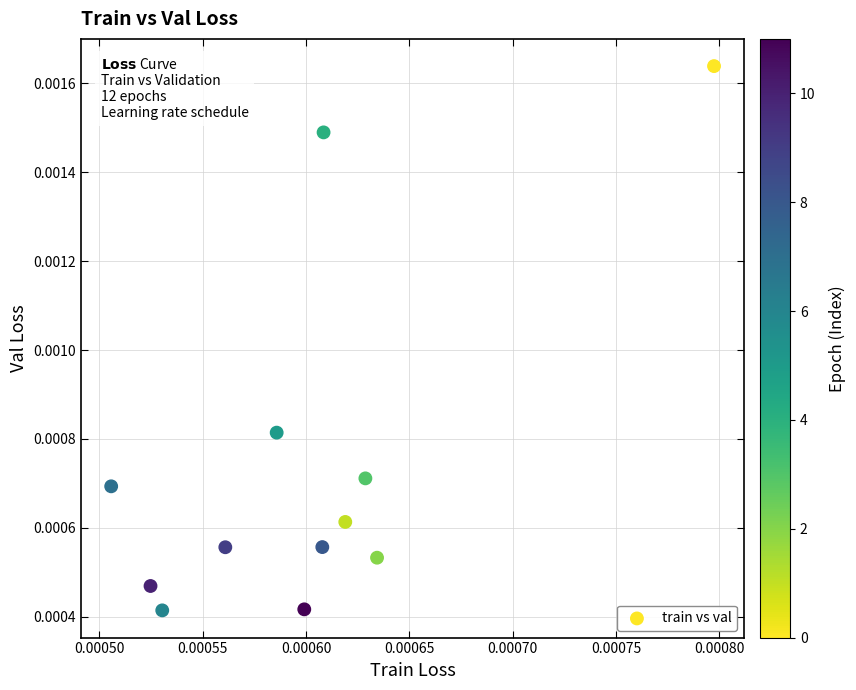

Count the number of points in this scatter plot.

12